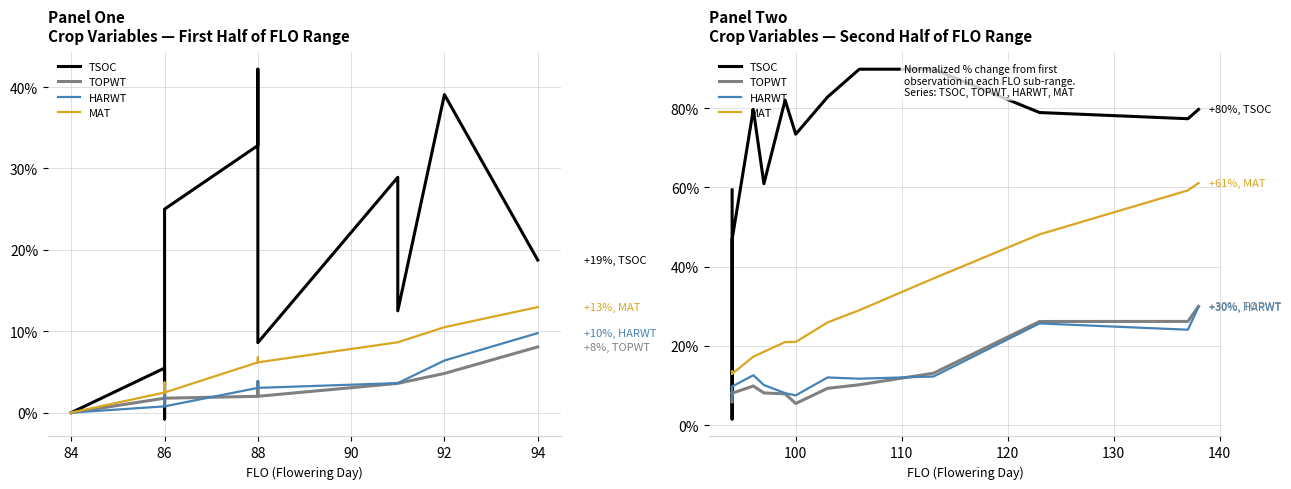

How many values in the HARWT series exceed 11?

7